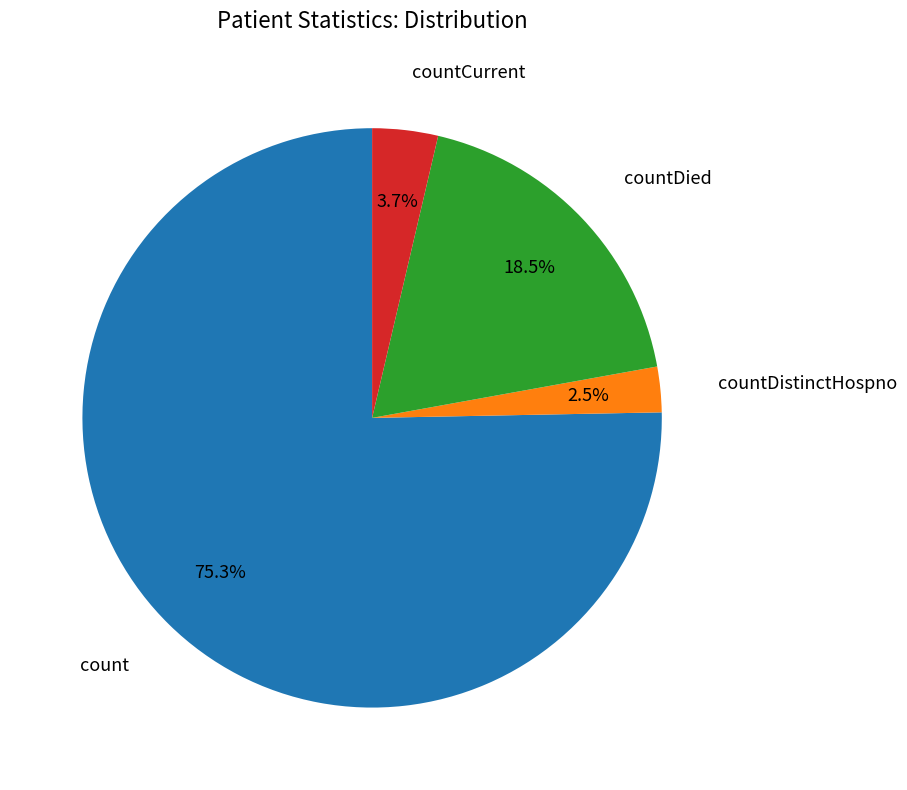

Does count account for over 50% of the chart?

Yes